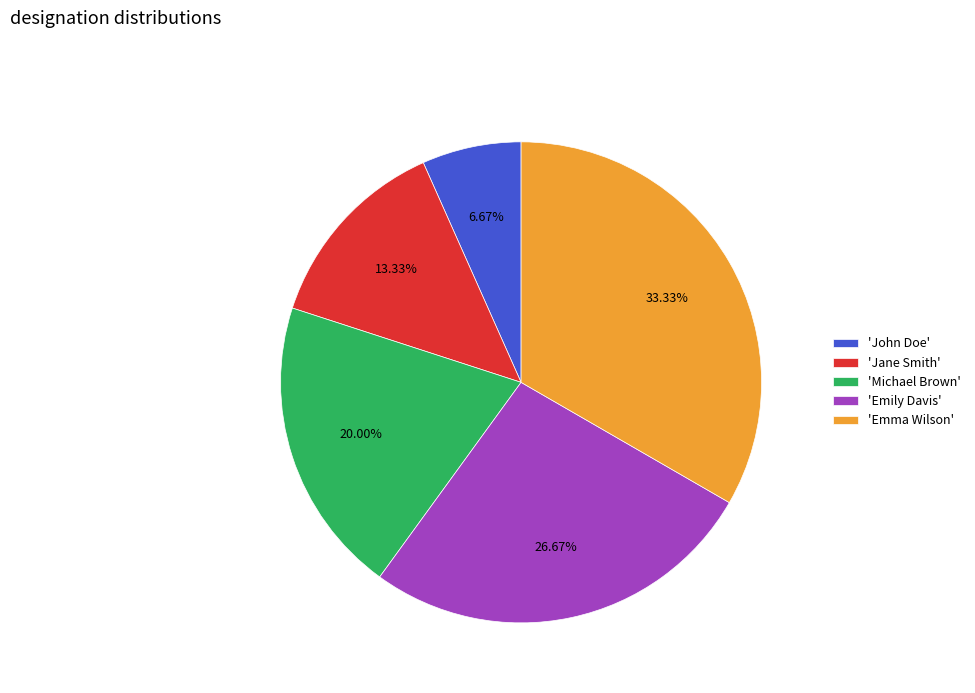

What is the largest slice in the pie chart?

'Emma Wilson'